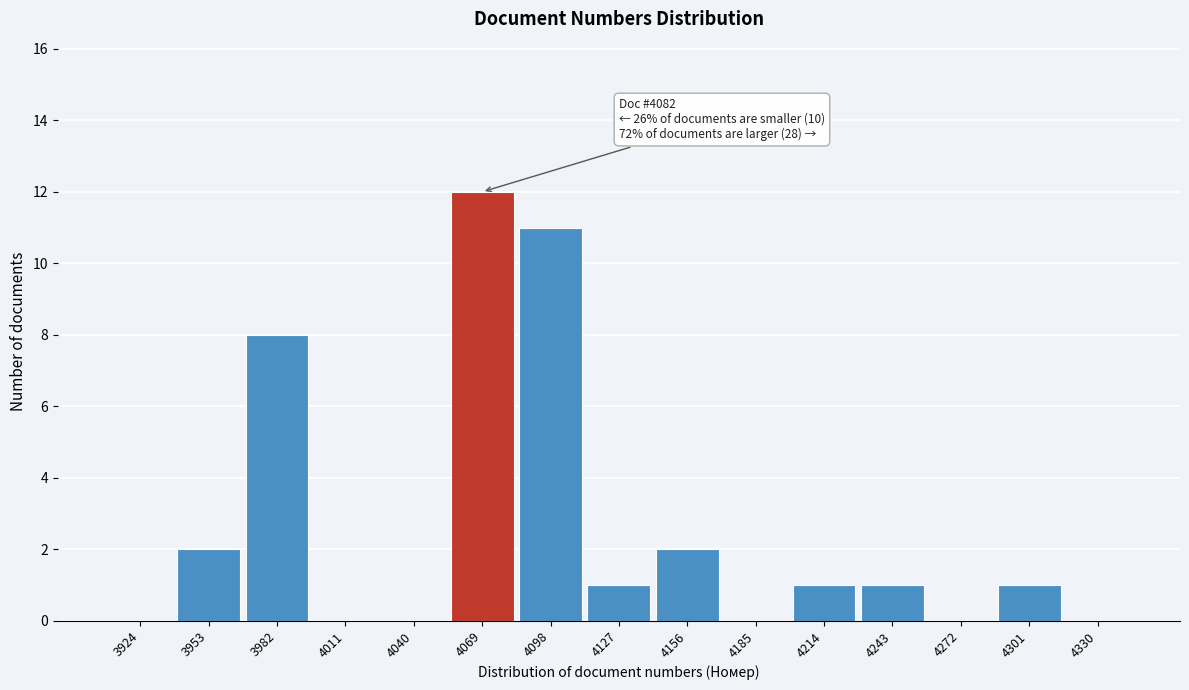

Reading left to right, list all the values displayed in this chart.

3924=0	3953=2	3982=8	4011=0	4040=0	4069=12	4098=11	4127=1	4156=2	4185=0	4214=1	4243=1	4272=0	4301=1	4330=0